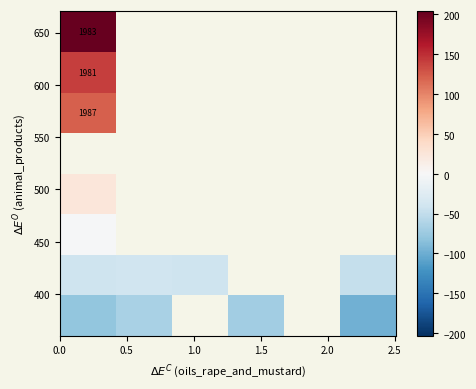

Count the number of data series in this chart.

8